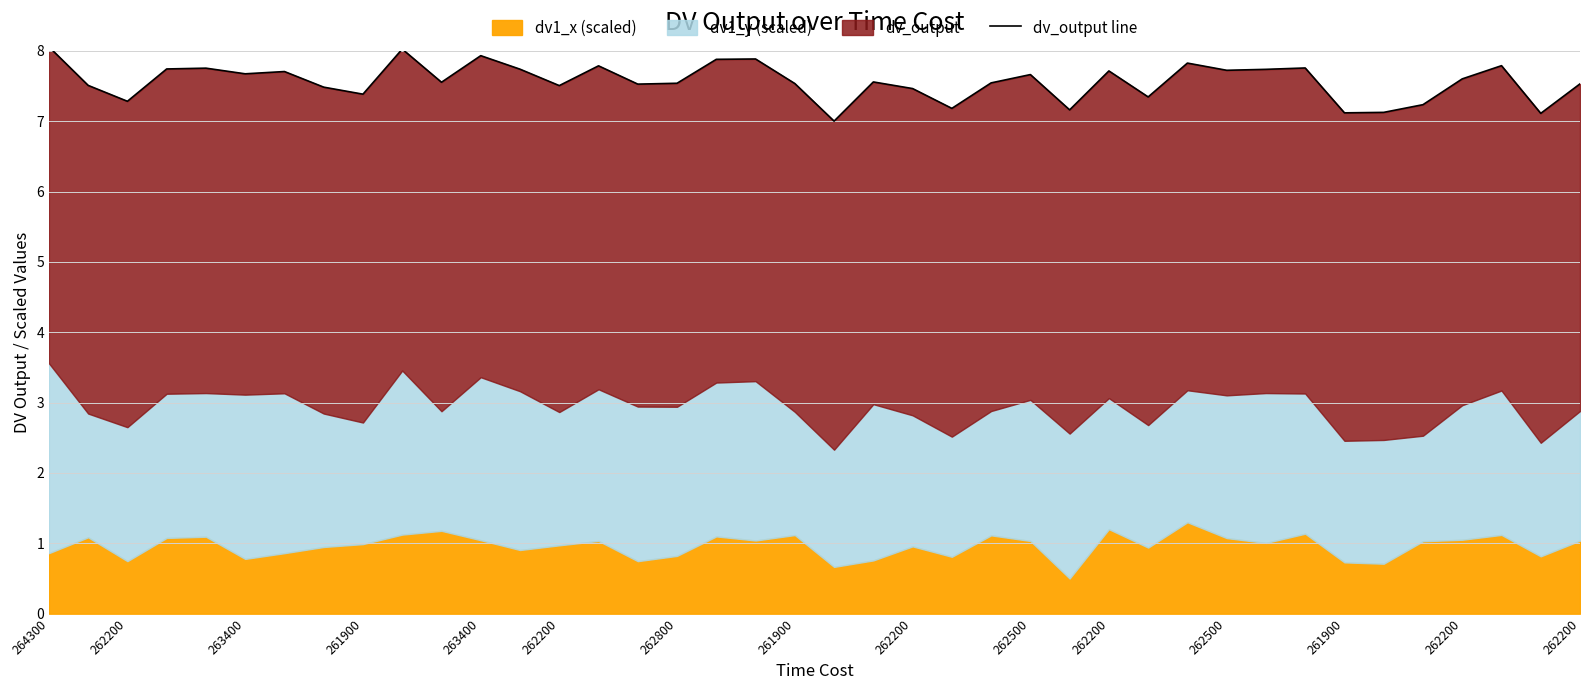

What is the change in value from 261900 to 262200?

-0.1